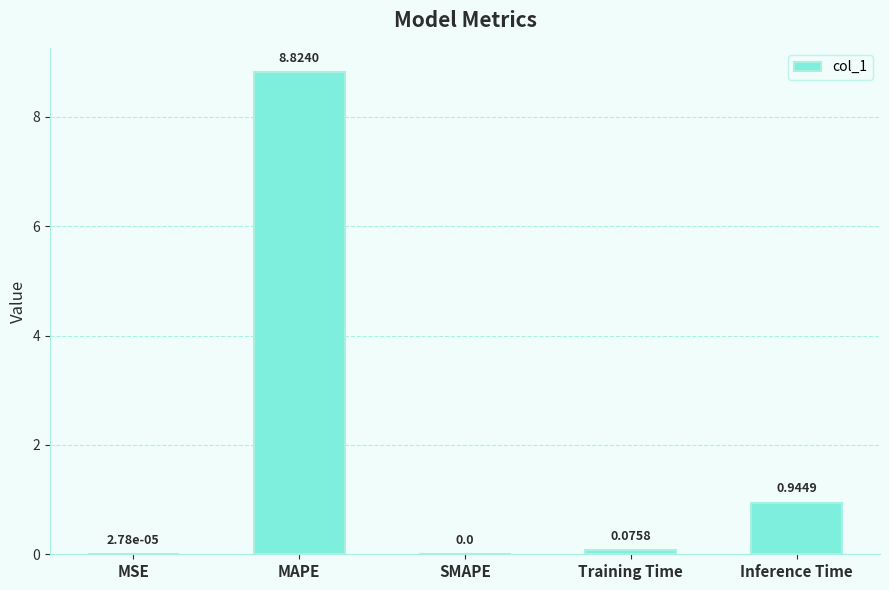

Where is the data nearest to the value 4?

Inference Time